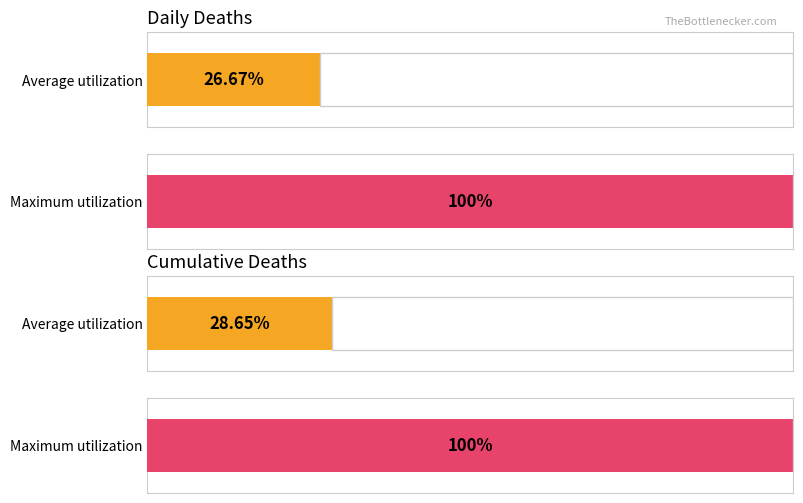

Does the chart contain stacked bars?

No